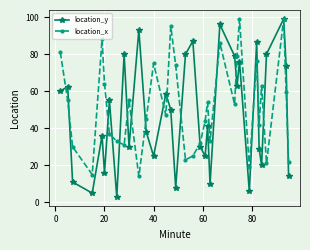

How many interior local valleys does the location_y series have?

11